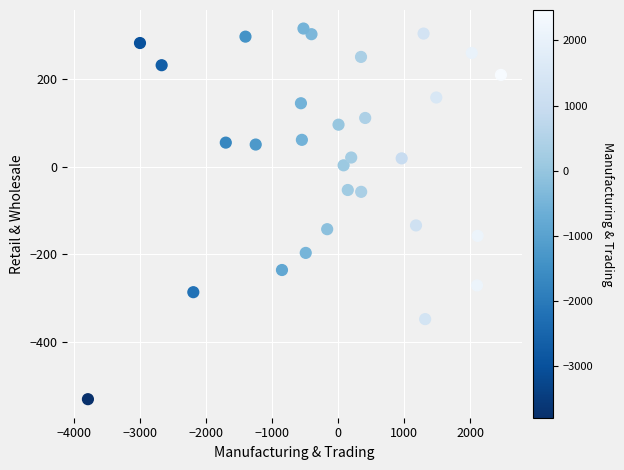

What is the range of Y values (max minus min)?

847.2